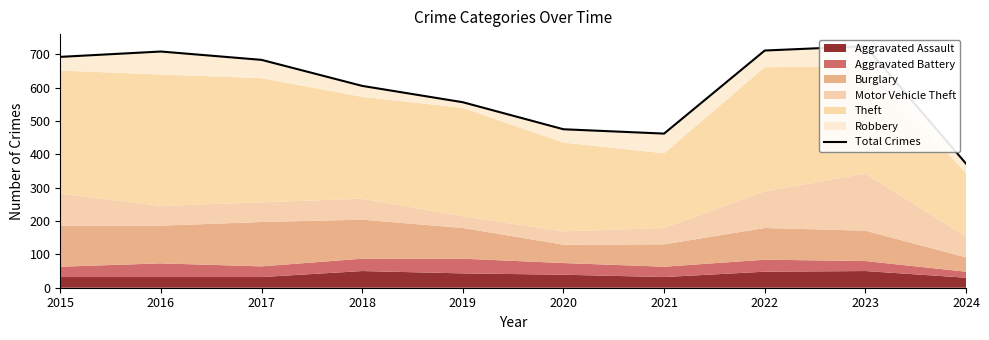

Where is the first local minimum?

2021